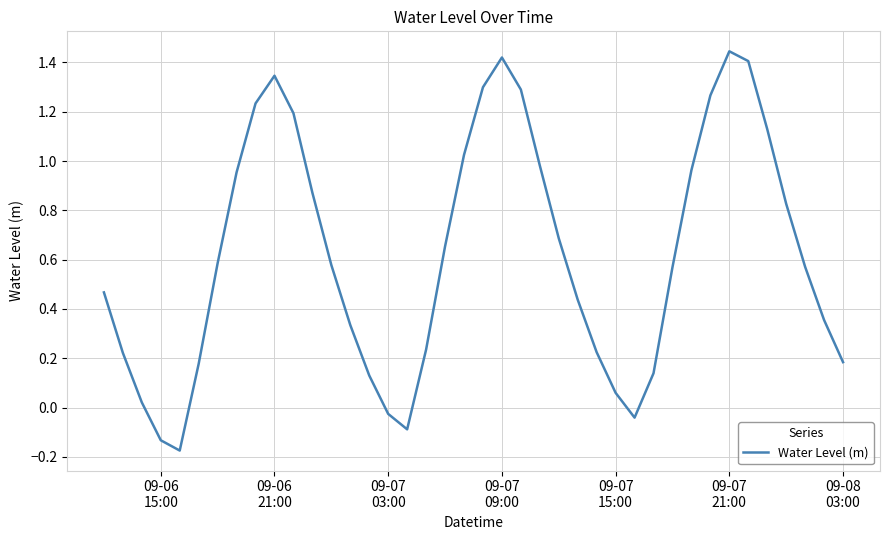

What is the difference between the maximum and minimum values?

1.6